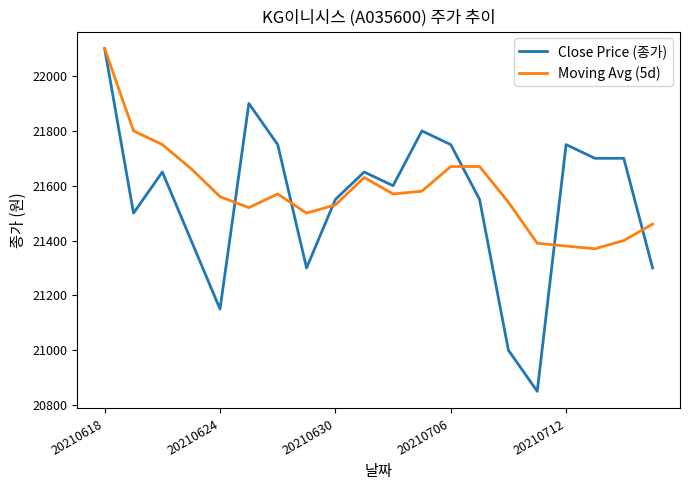

Reading left to right, extract all data points from this chart.

Close Price (종가): 22100	21500	21650	21400	21150	21900	21750	21300	21550	21650	21600	21800	21750	21550	21000	20850	21750	21700	21700	21300
Moving Avg (5d): 22100	21800	21750	21662	21560	21520	21570	21500	21530	21630	21570	21580	21670	21670	21540	21390	21380	21370	21400	21460